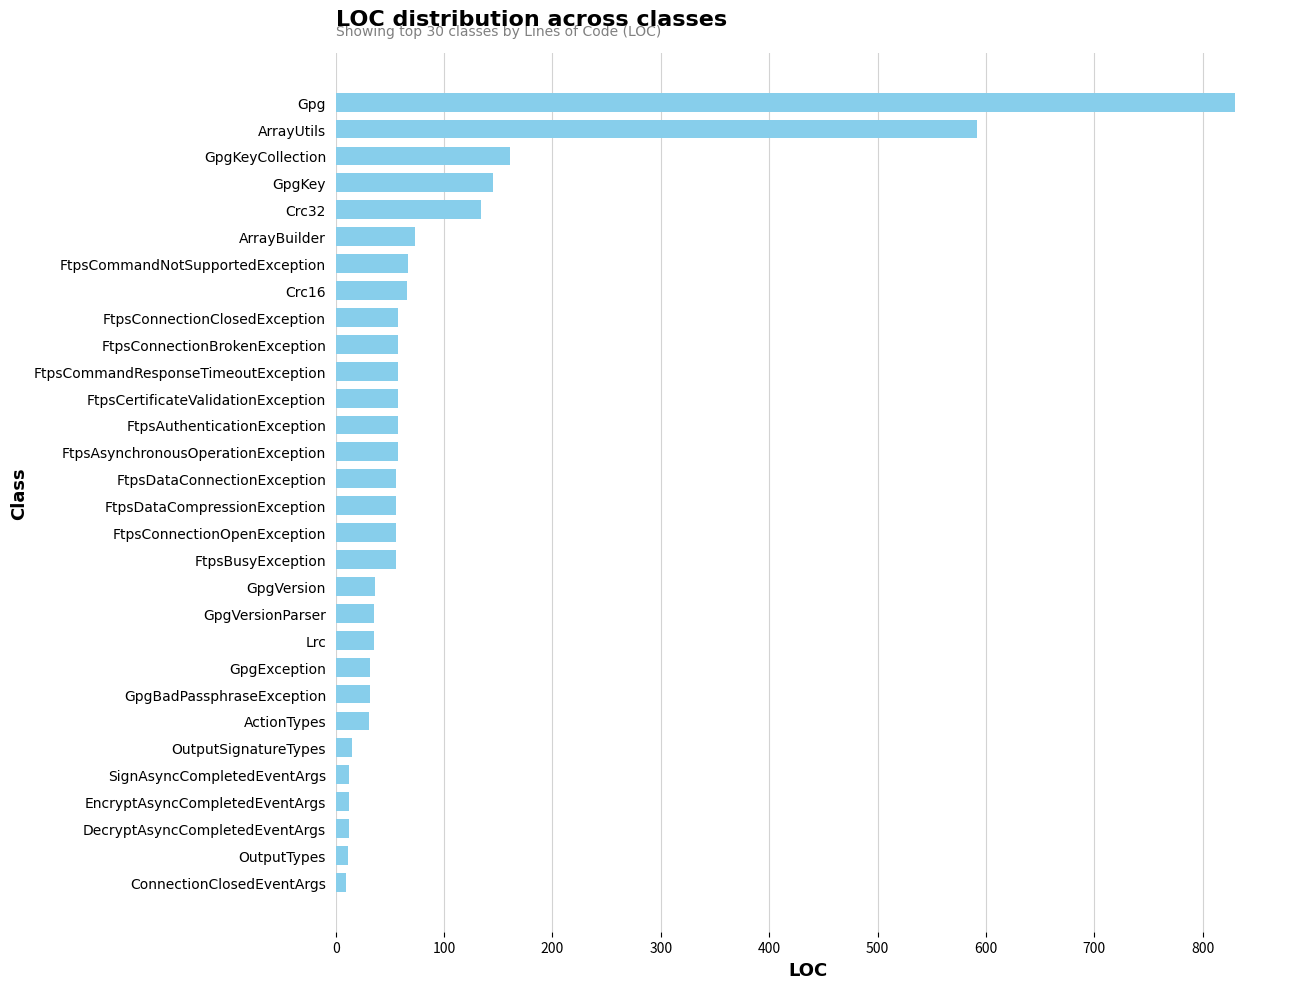

Where is the data nearest to the value 419?

ArrayUtils